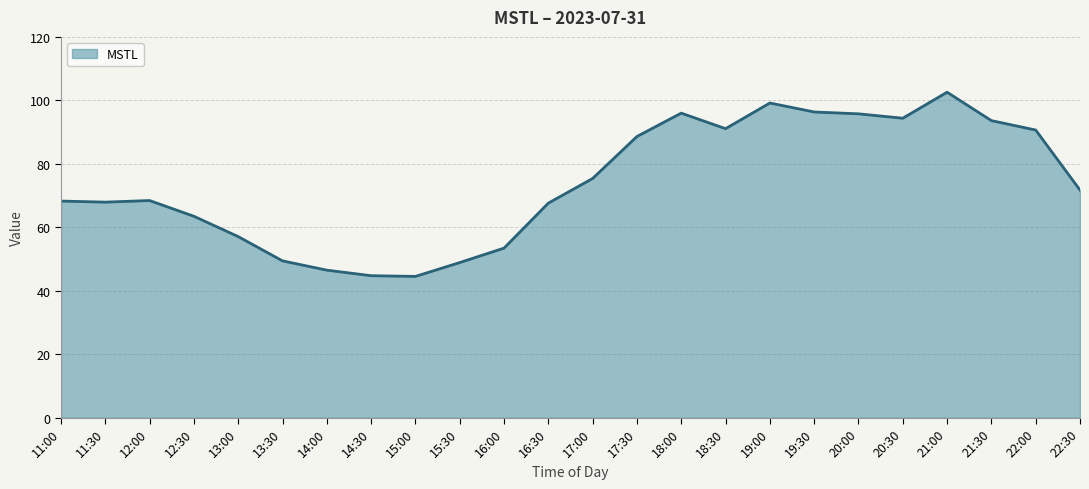

What position from the left is 14:00?

7